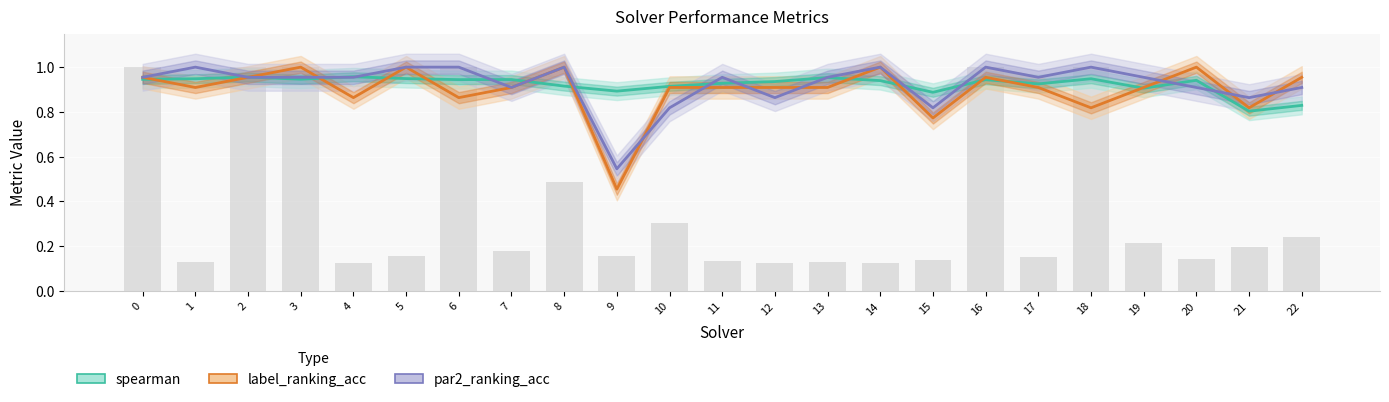

Which series has the widest spread of values?

label_ranking_acc